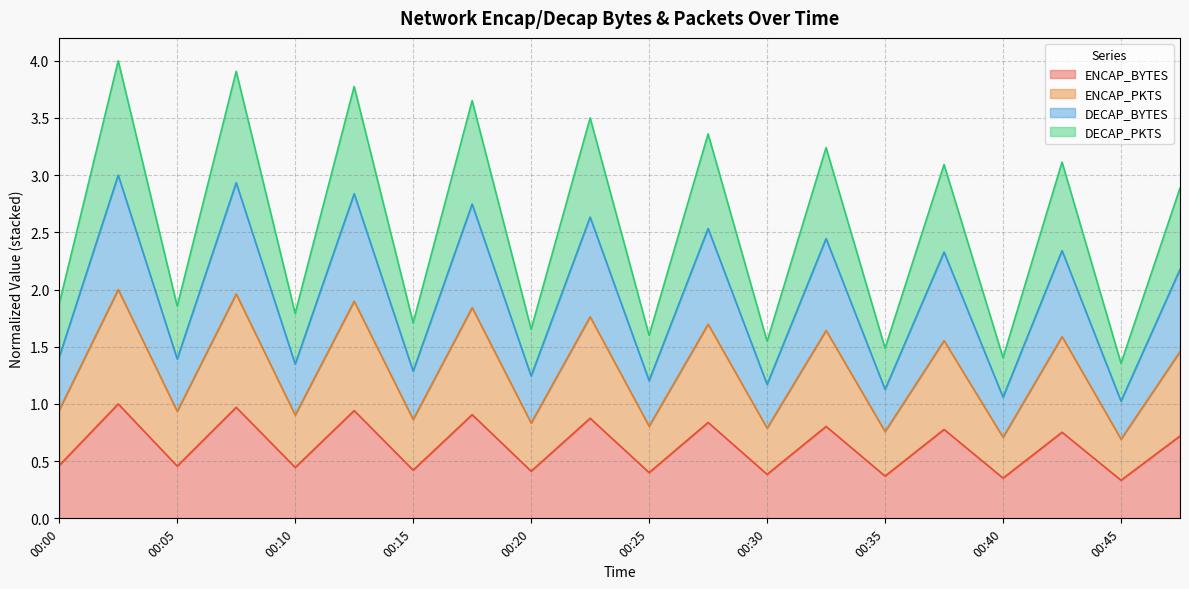

What is the maximum value for ENCAP_PKTS?

2.0